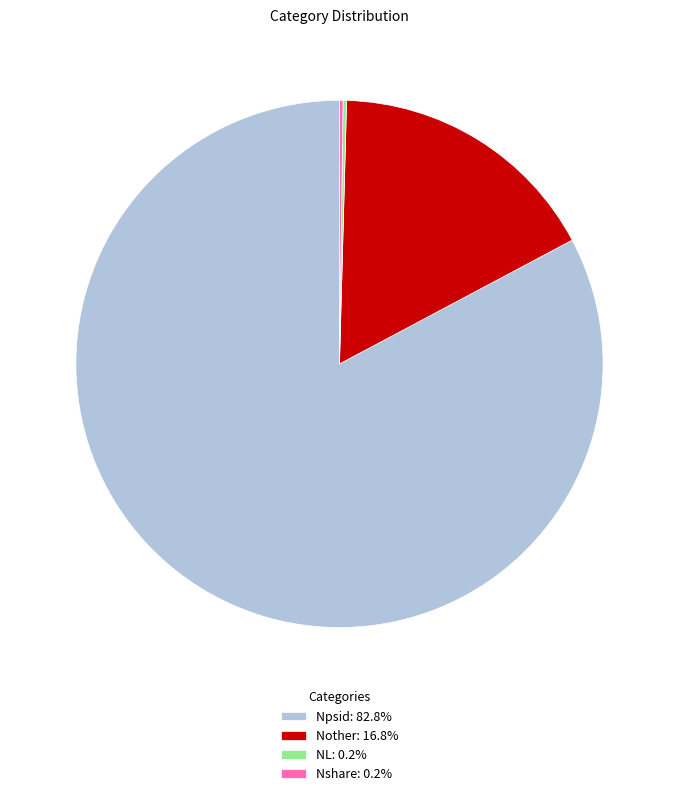

Does Npsid: 82.8% represent more than half of the total?

Yes